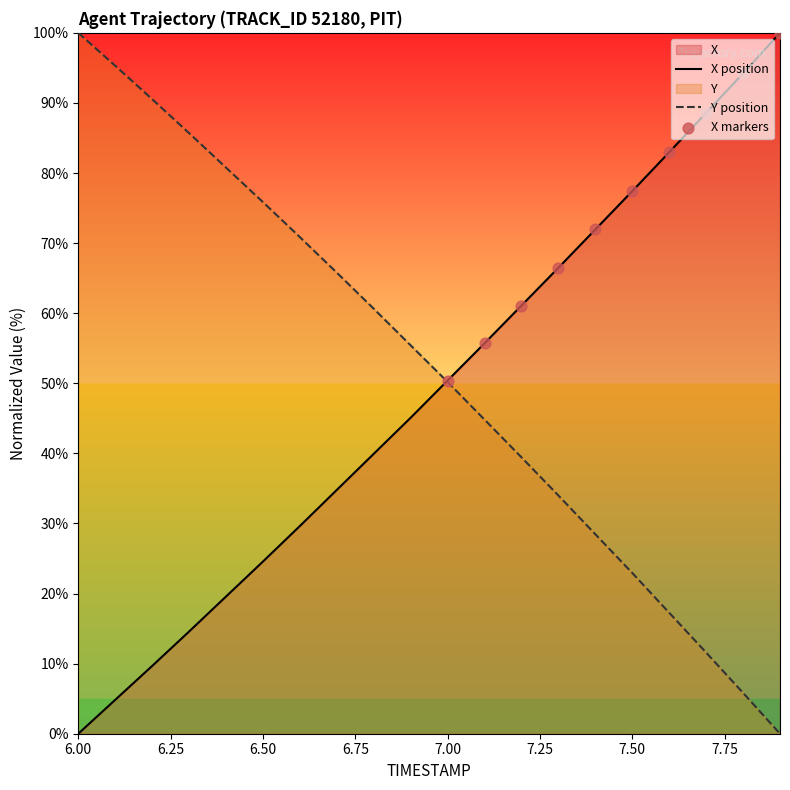

At how many categories does at least one series exceed 23?

20